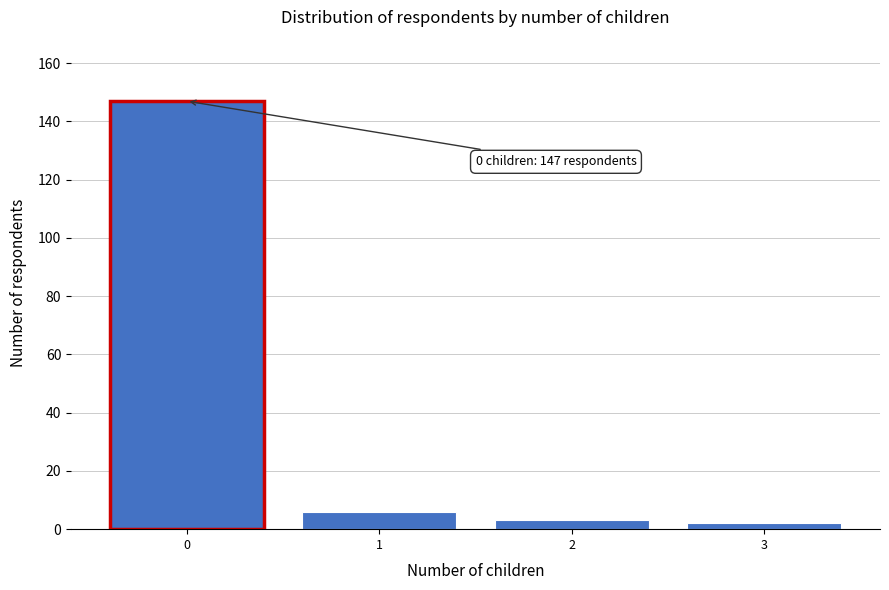

Which range on the x-axis has the tallest bar?

-0.5 to 0.5